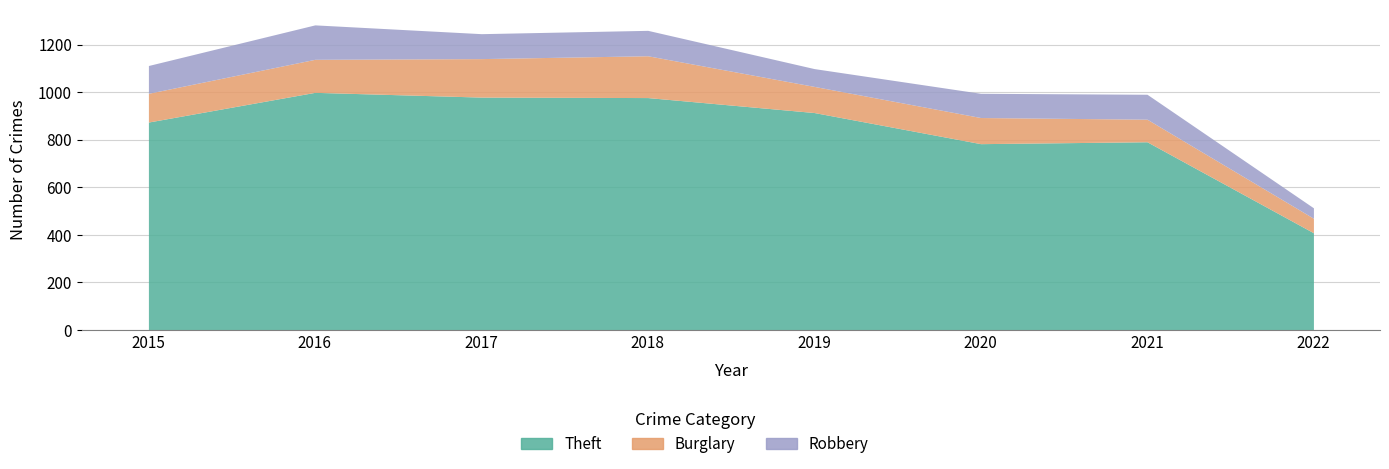

What is the sum of all Burglary values?

974